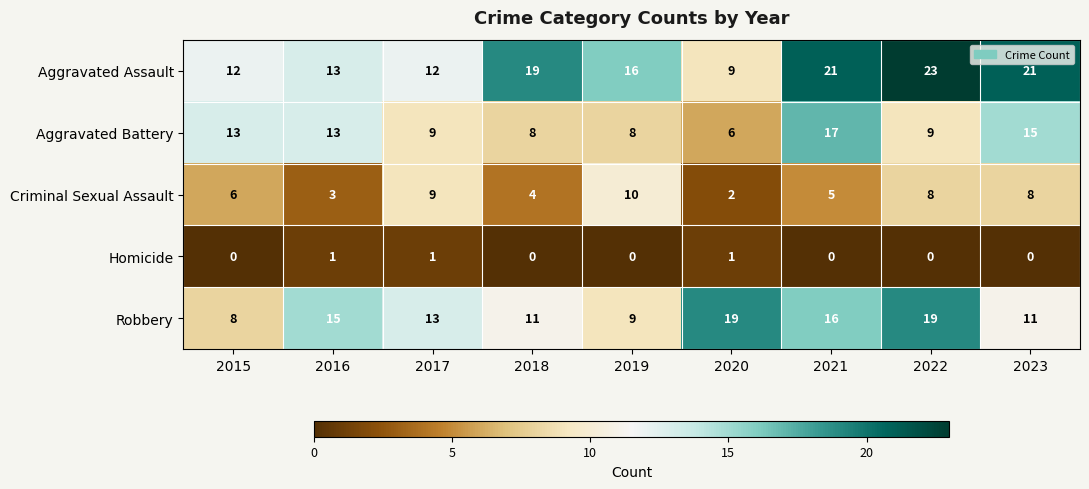

What is the difference between the maximum and minimum values in the Aggravated Assault series?

14